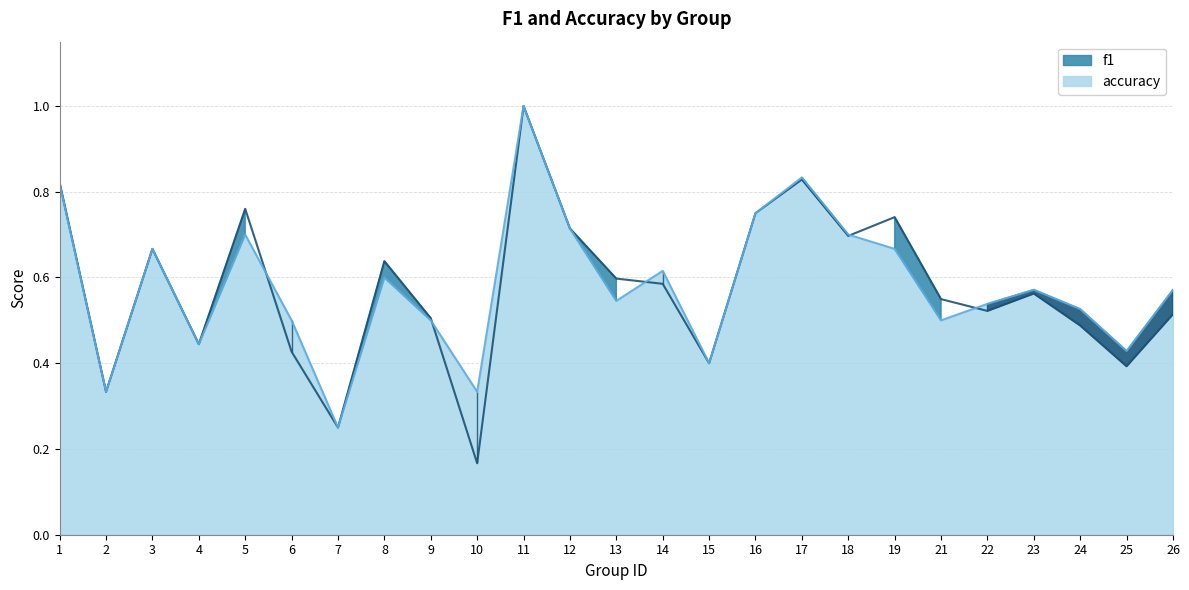

At 25, list the series in order from largest to smallest.

accuracy, f1